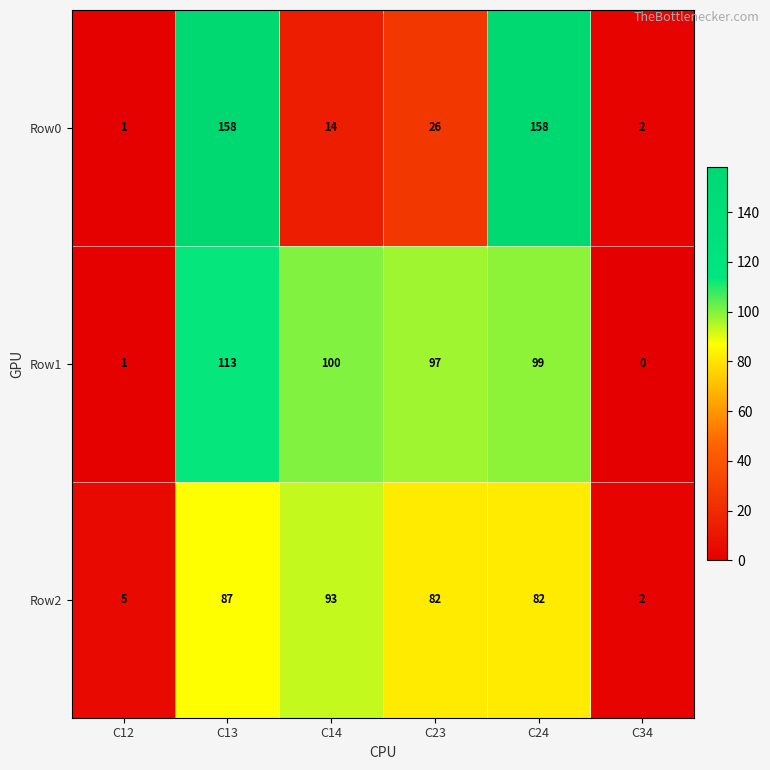

Is it true that Row0 equals 158 at C13?

True